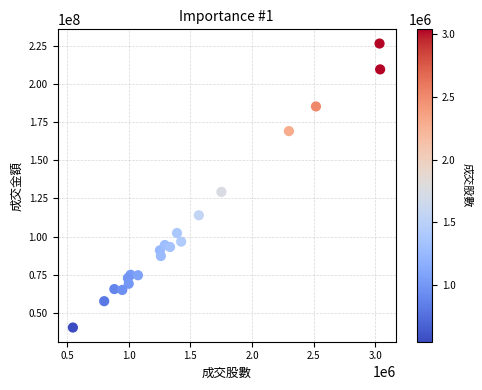

What Y value in the scatter plot is closest to 133495789?

129334559